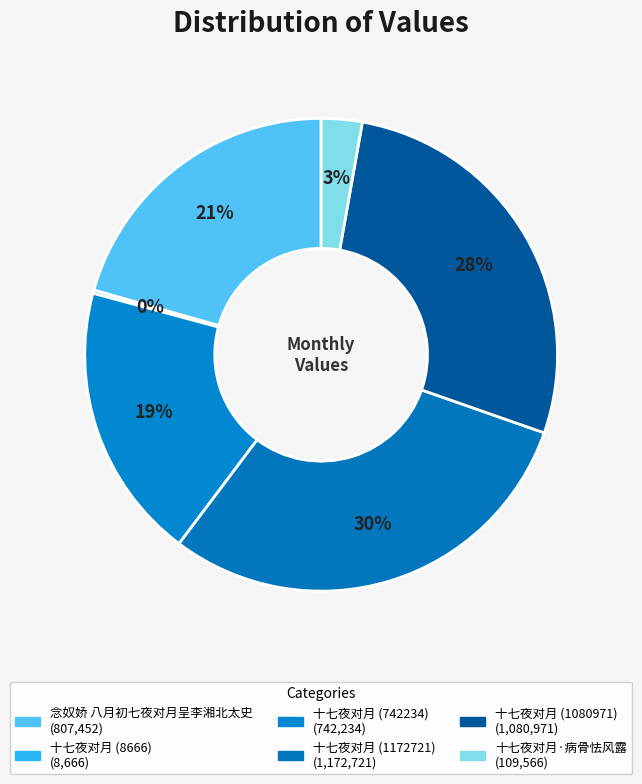

True or false: 十七夜对月 (742234) accounts for 7% of the total.

False